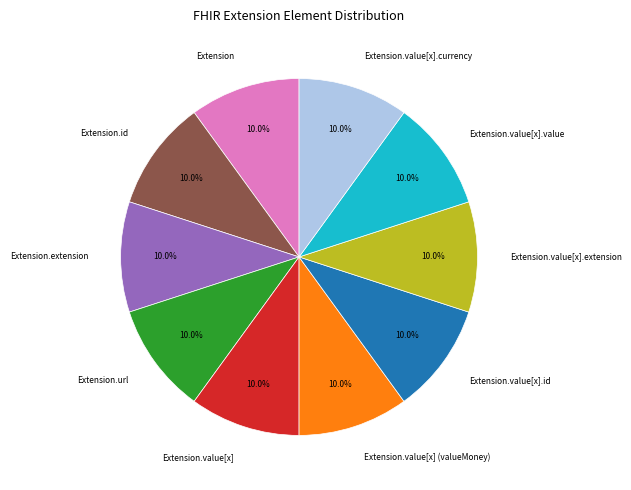

How many segments does this pie chart have?

10